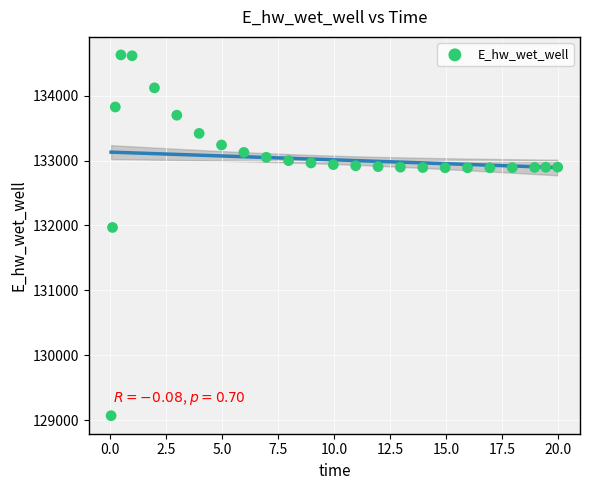

What Y value in the scatter plot is closest to 131848?

131969.7